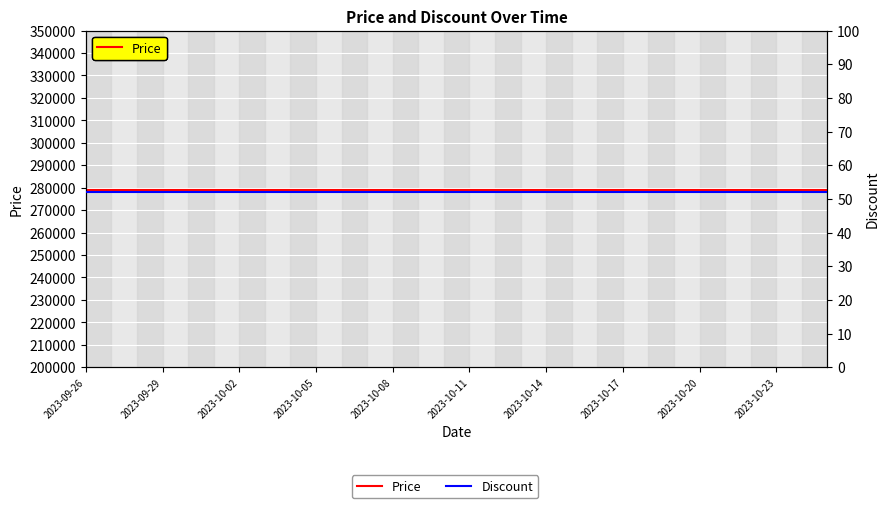

True or false: Discount and Price intersect in this chart.

False